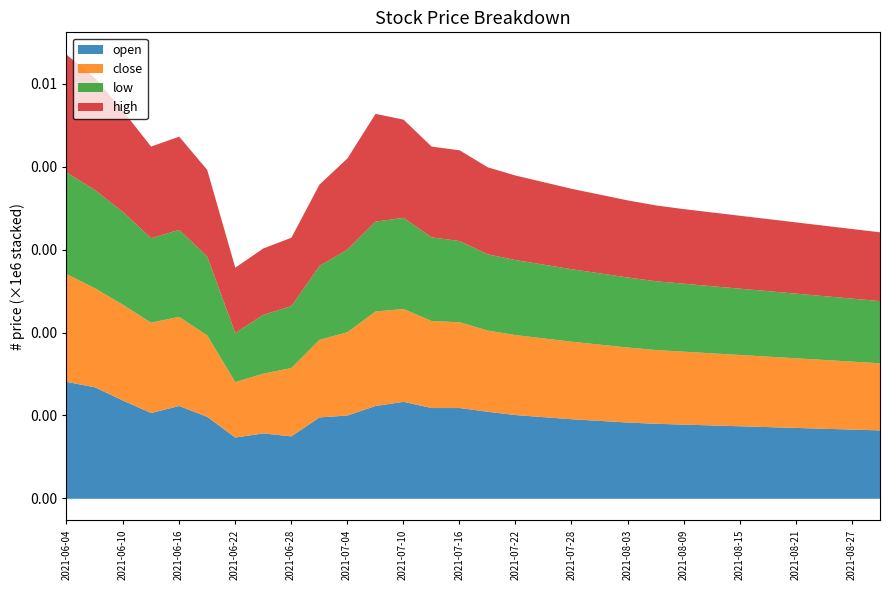

What is the value of the close point at the 12th from the left?

1140